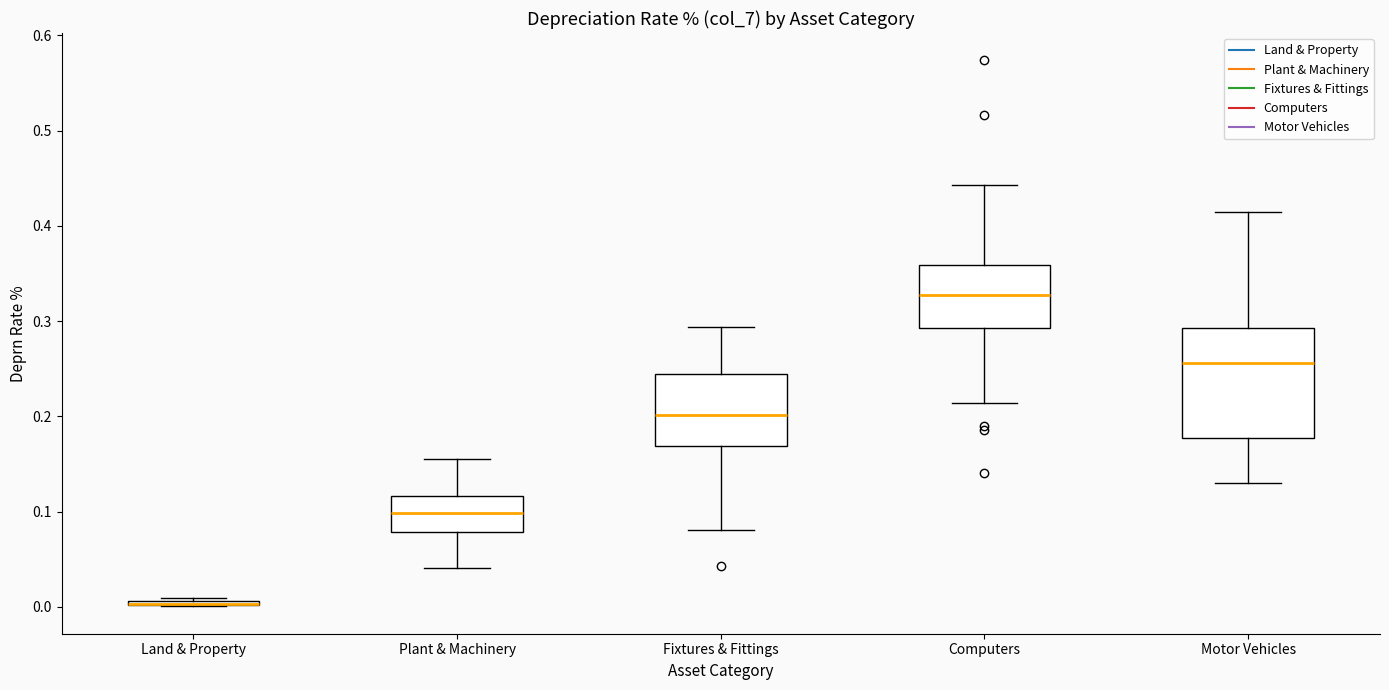

Where is the upper edge of the box for Land & Property on the y-axis? The values are not printed on the chart, so give them approximately, as read against the axis.

0.01